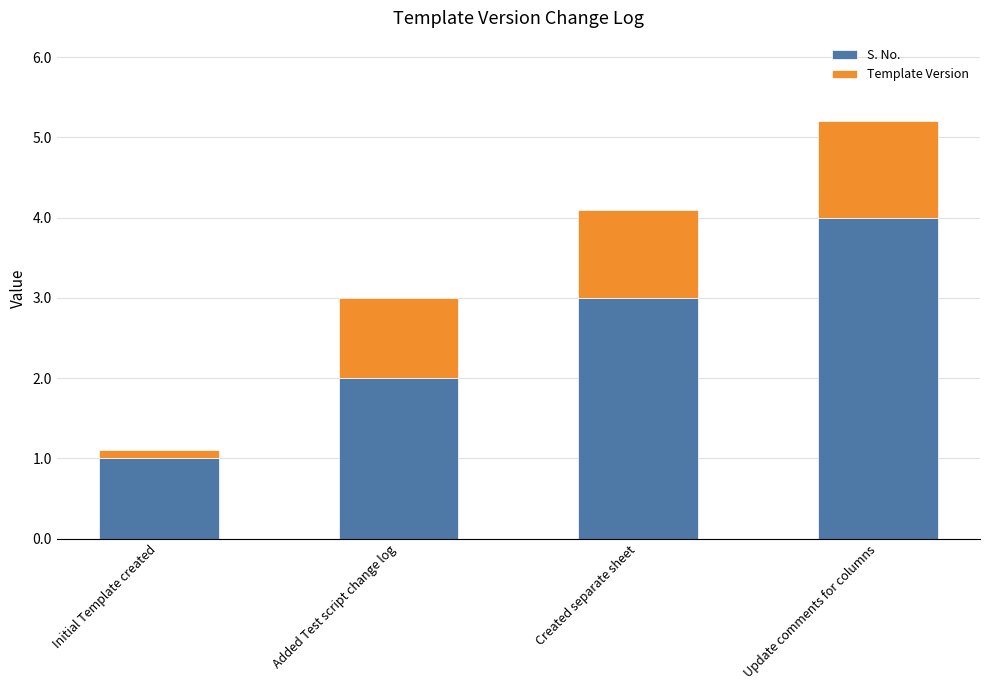

Reading left to right, what are the values for S. No.?

1.0	2.0	3.0	4.0